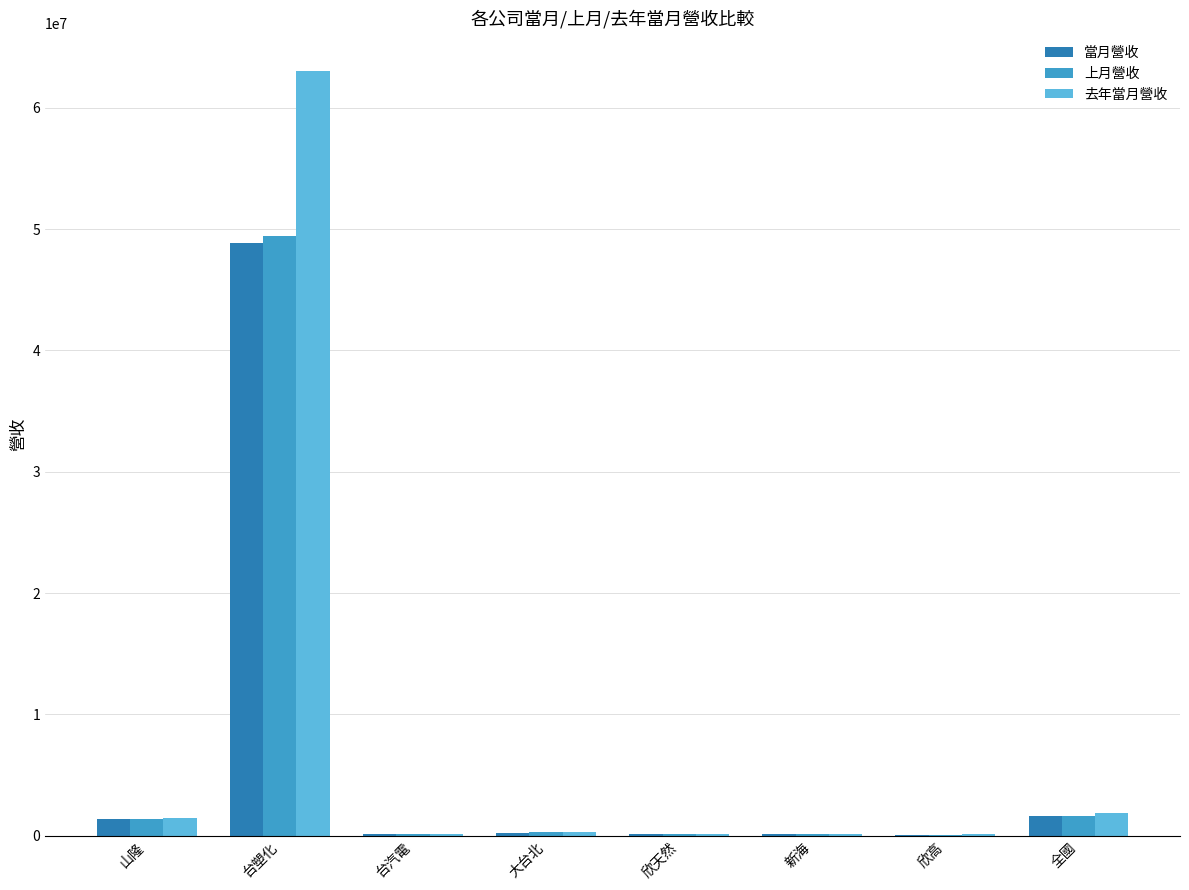

Is the value of 當月營收 at 台塑化 greater than the value of 上月營收 at 新海?

Yes